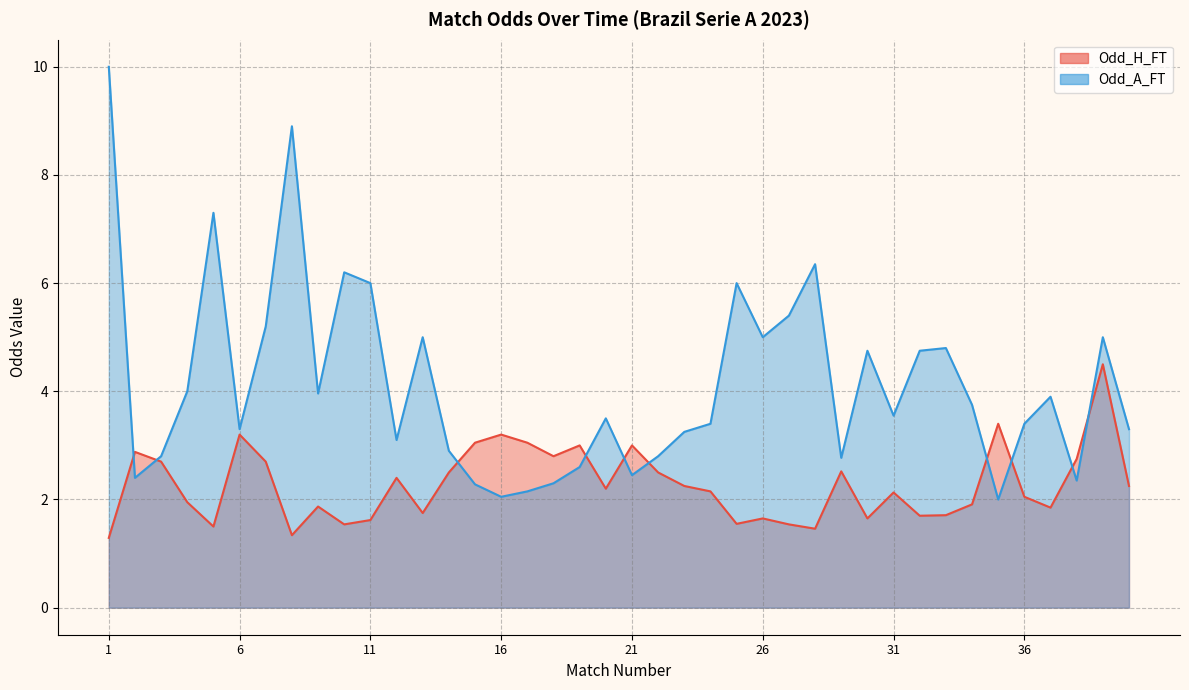

Where is the first local maximum for Odd_H_FT?

2